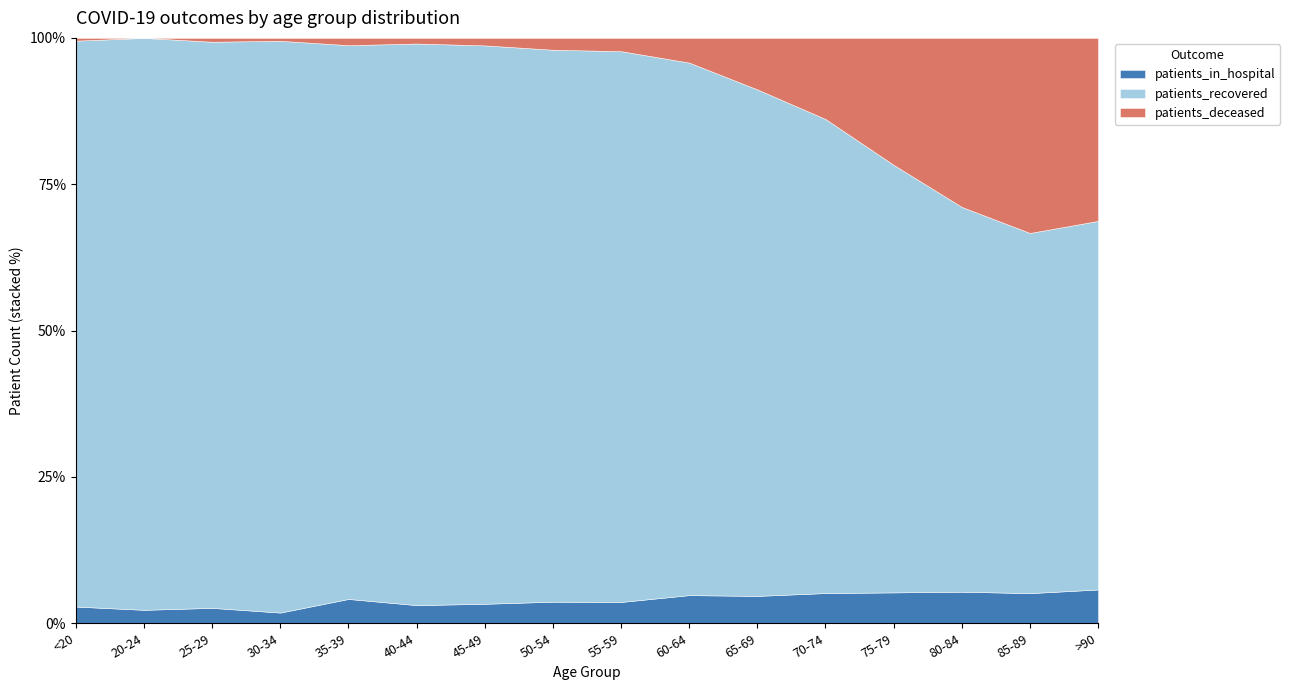

How many values in the patients_in_hospital series are below 93?

8